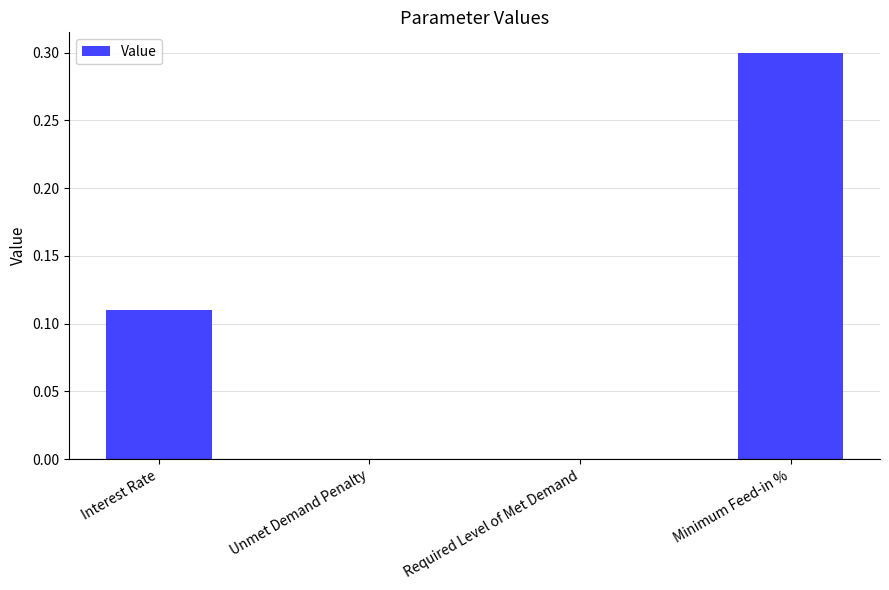

The chart shows a value of 0.0 at Unmet Demand Penalty. True or false?

True